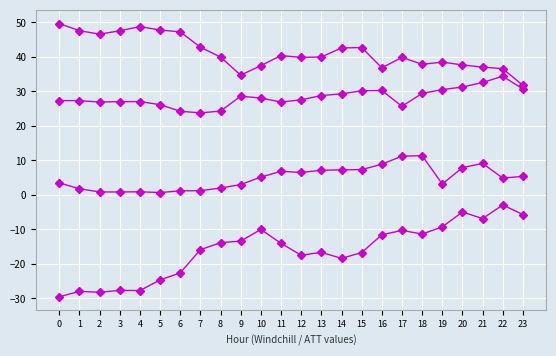

Does the chart have visible grid lines?

Yes